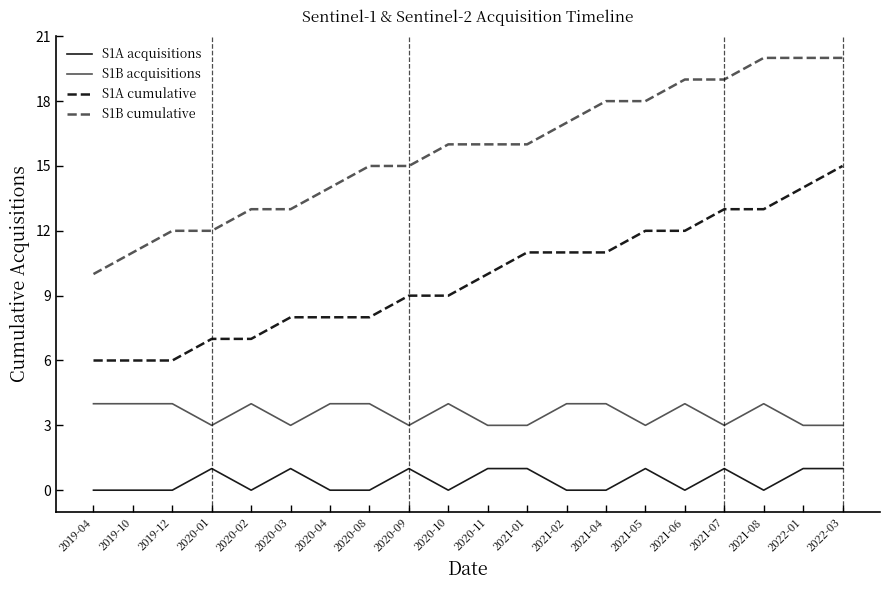

Does the chart have visible grid lines?

No